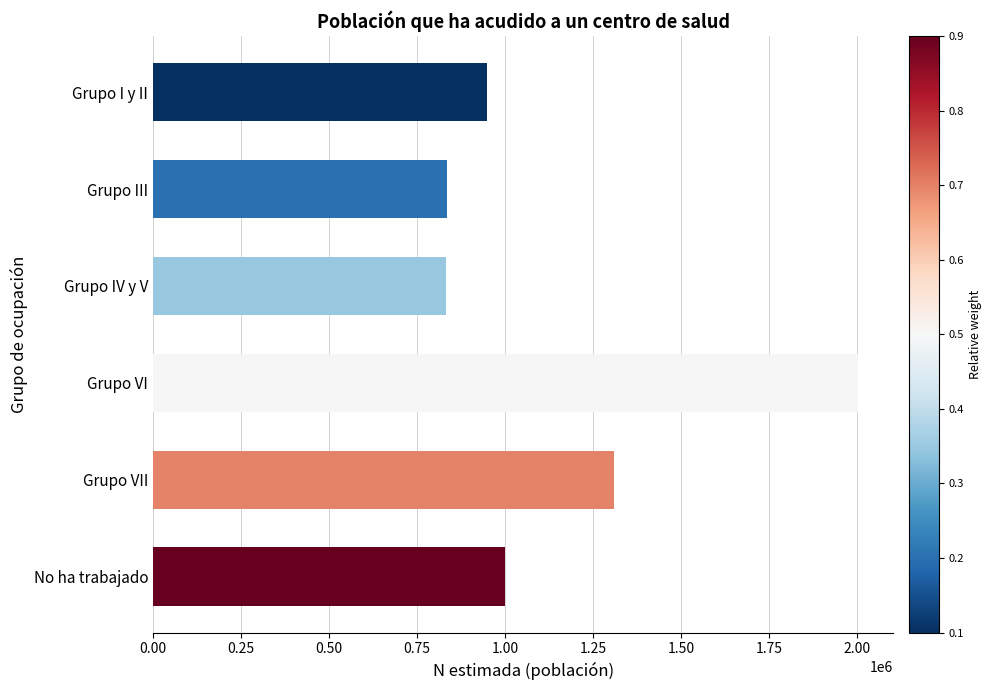

At which category does the chart reach its peak across all series?

Grupo VI